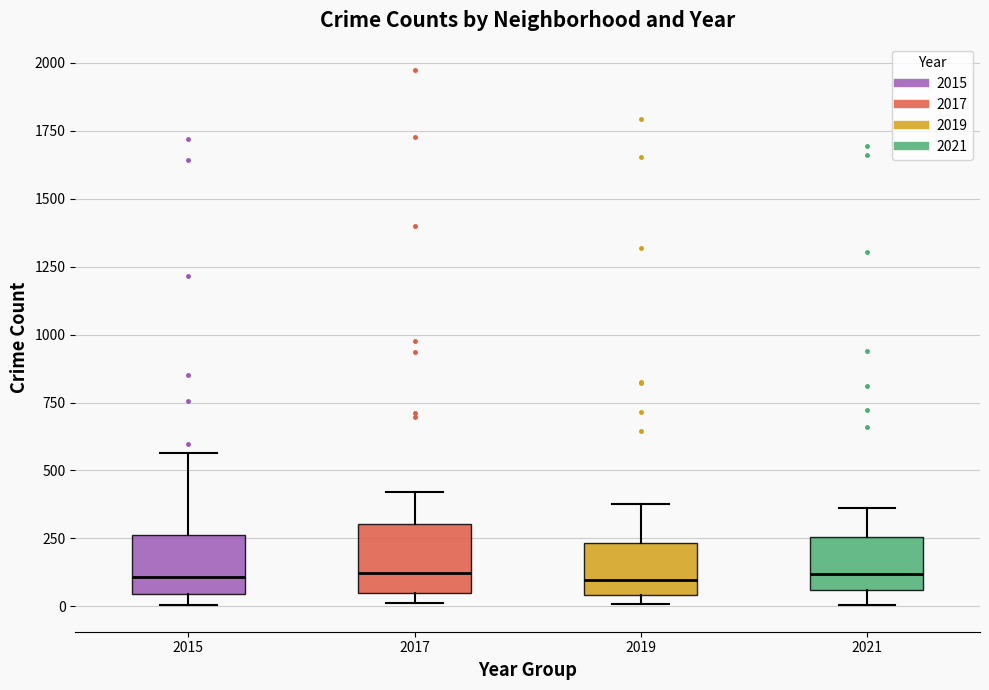

Reading left to right, transcribe this box plot: for each box, give where its median line is, the range the box spans, and where its two whiskers end, as read against the y-axis. The values are not printed on the chart, so give them approximately, as read against the axis.

2015: median 100, box 50 to 250, whiskers 0 to 550
2017: median 100, box 50 to 300, whiskers 0 to 400
2019: median 100, box 50 to 250, whiskers 0 to 400
2021: median 100, box 50 to 250, whiskers 0 to 350